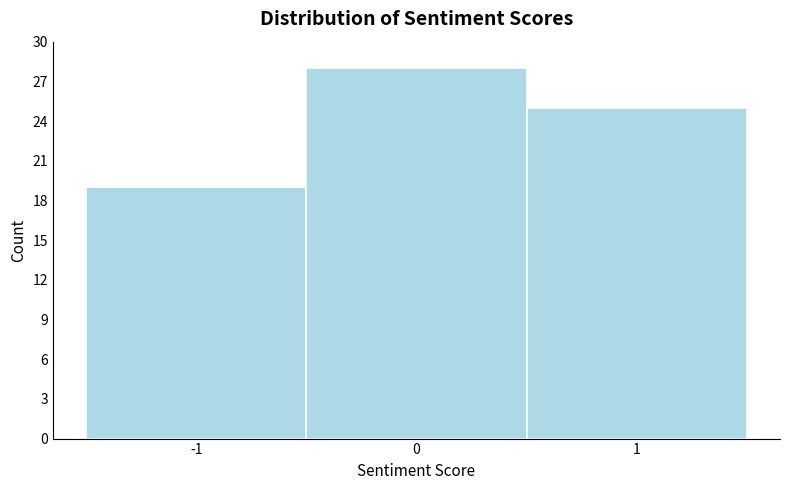

Reading left to right, list every bar in this chart as the range it spans on the x-axis followed by its height. The values are not printed on the chart, so give them approximately, as read against the axis.

-1.5 to -0.5: 19
-0.5 to 0.5: 28
0.5 to 1.5: 25